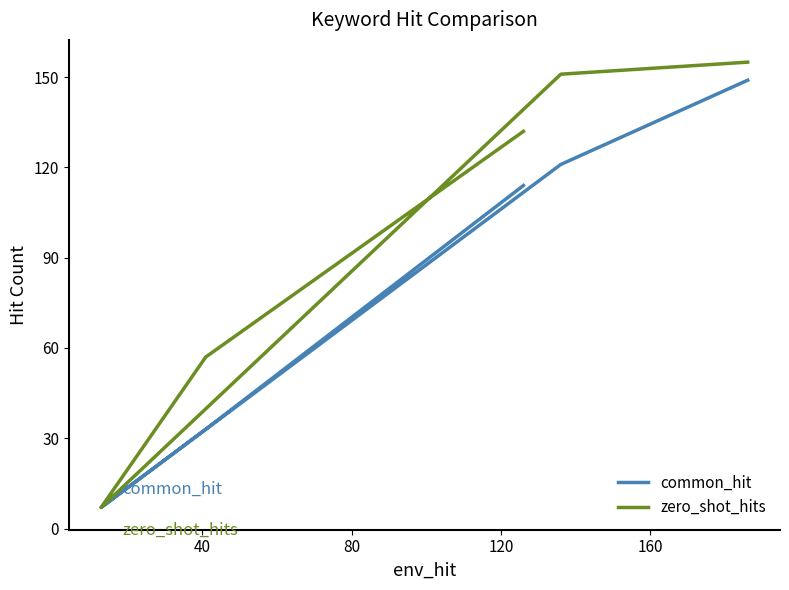

At how many categories does at least one series exceed 92?

3